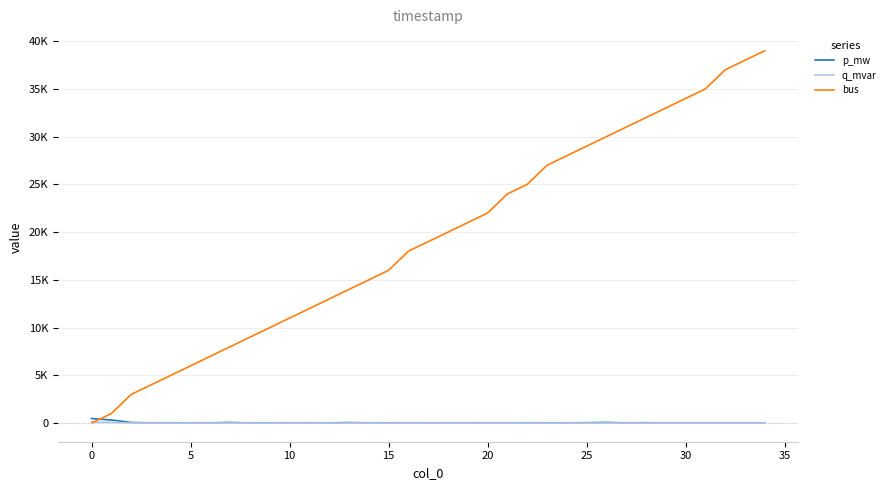

What is the sum of all q_mvar values?

374.5